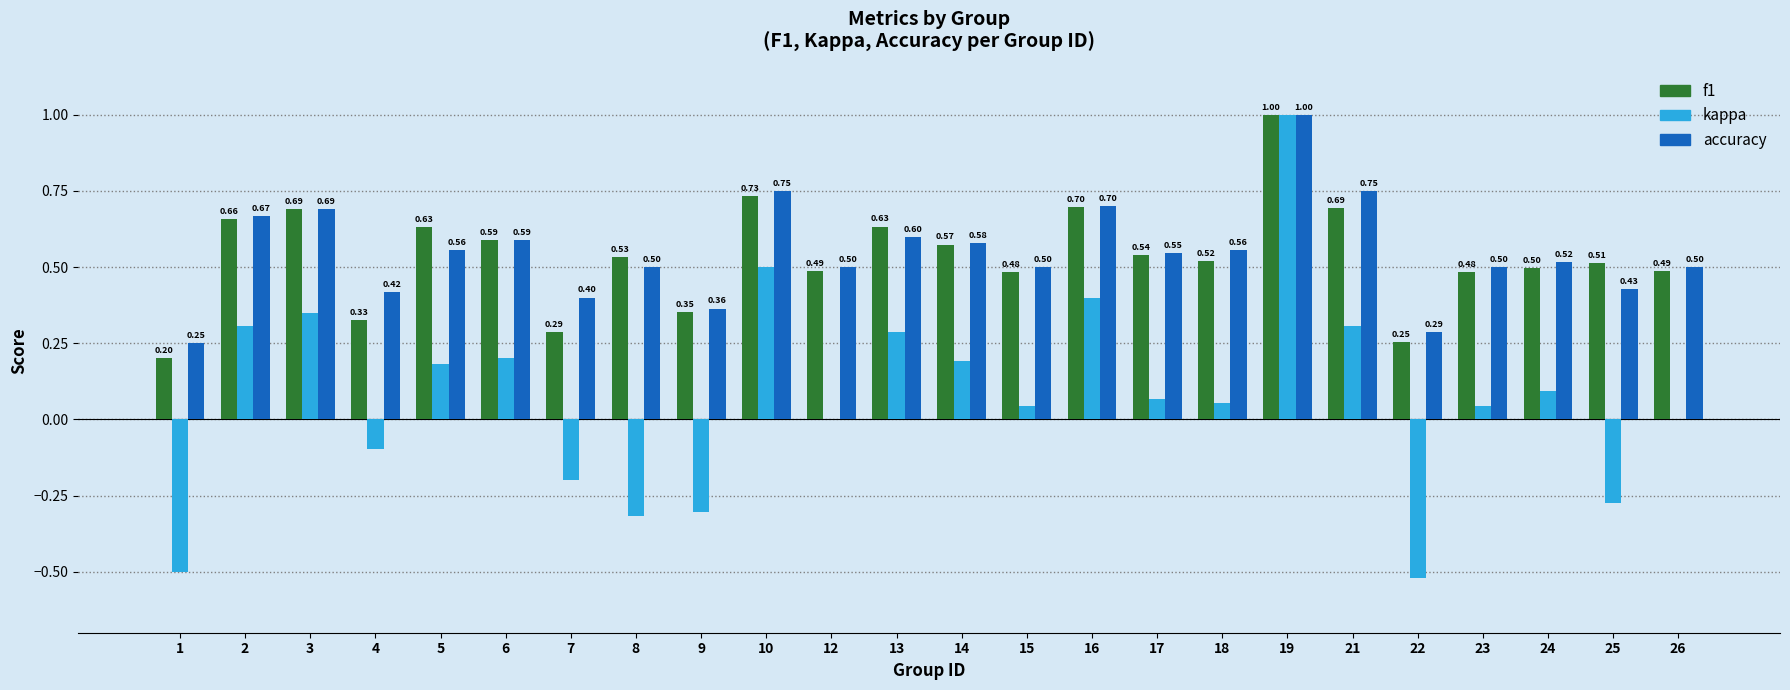

Between 1 and 15, which series saw the biggest shift?

kappa